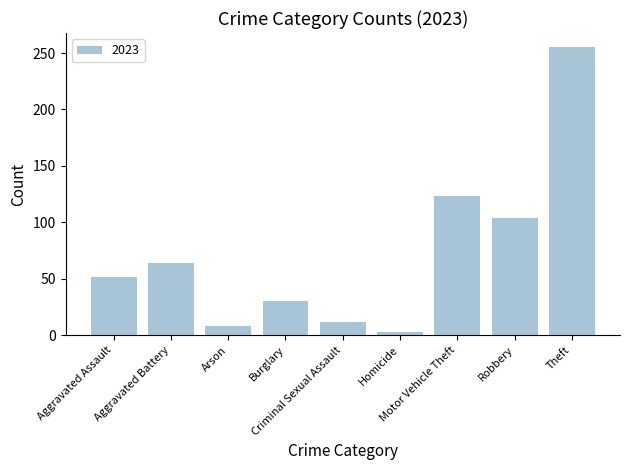

What is the average value?

72